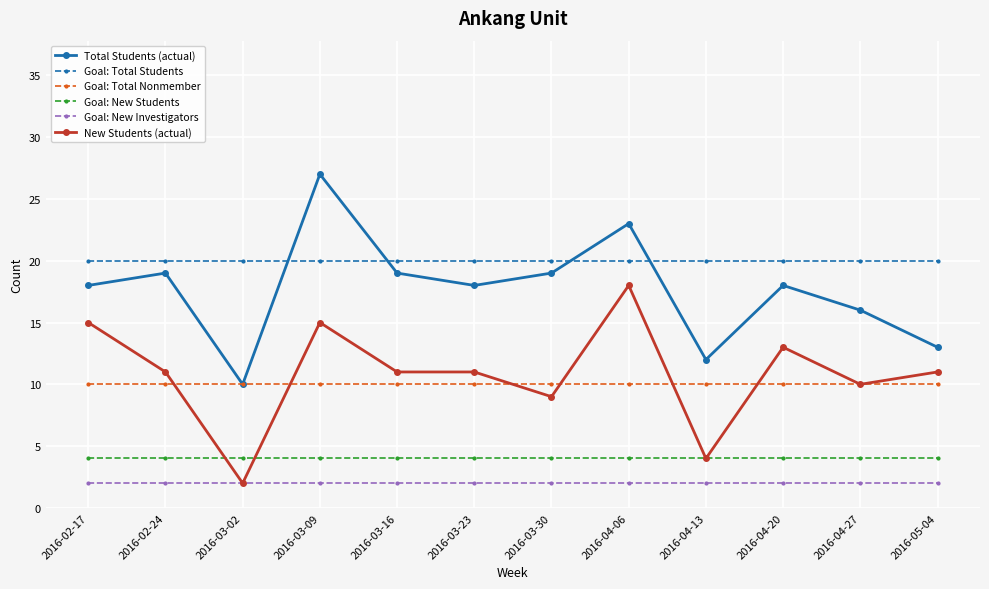

List the series in order of their peak value, lowest first.

Goal: New Investigators, Goal: New Students, Goal: Total Nonmember, New Students (actual), Goal: Total Students, Total Students (actual)